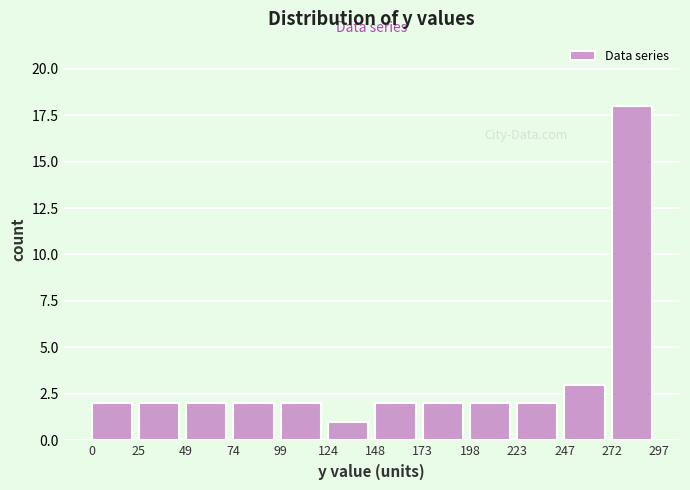

What is the height of the bar covering 272 to 297 on the x-axis? The values are not printed on the chart, so give them approximately, as read against the axis.

18